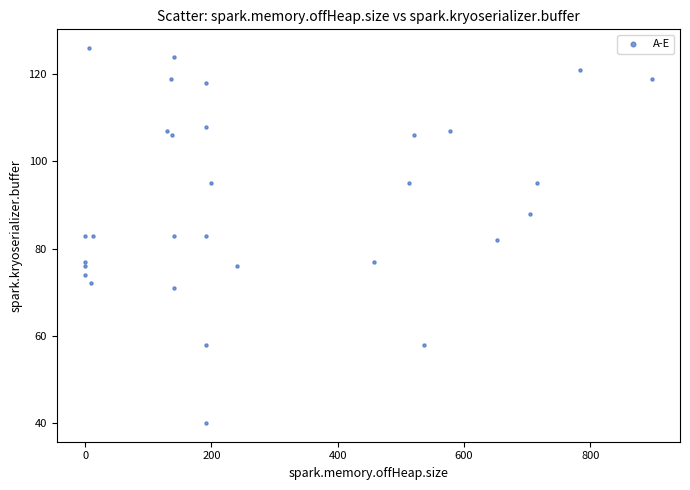

What is the range of Y values (max minus min)?

86